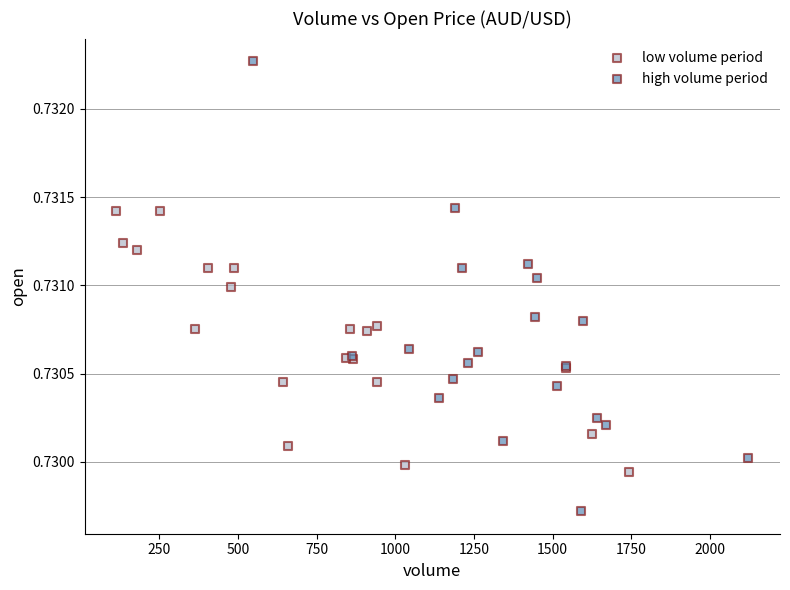

Which series has the largest Y range (max minus min)?

high volume period